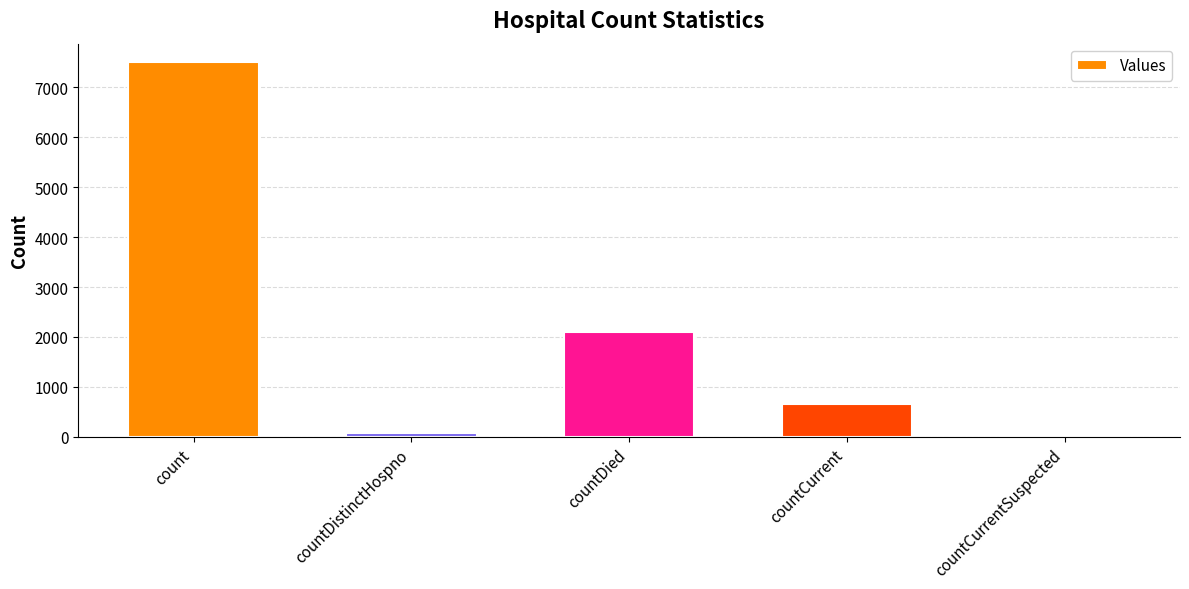

Reading left to right, extract all data points from this chart.

7494	77	2104	665	0